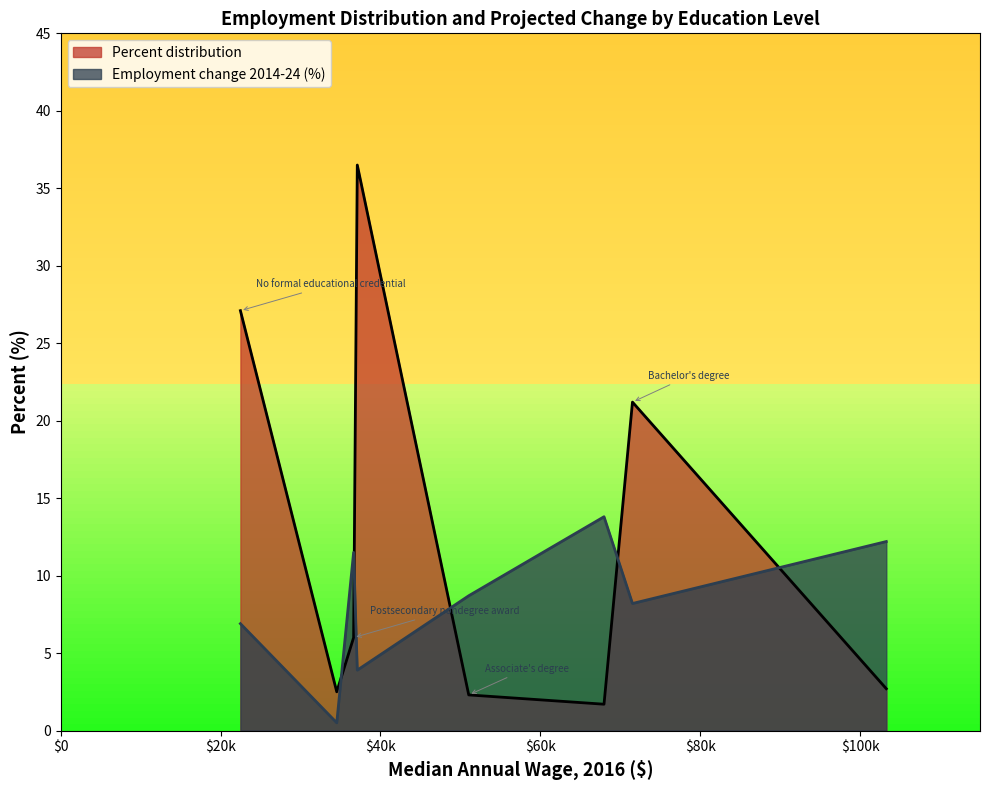

List the series in order of their peak value, highest first.

Percent distribution, Employment change 2014-24 (%)